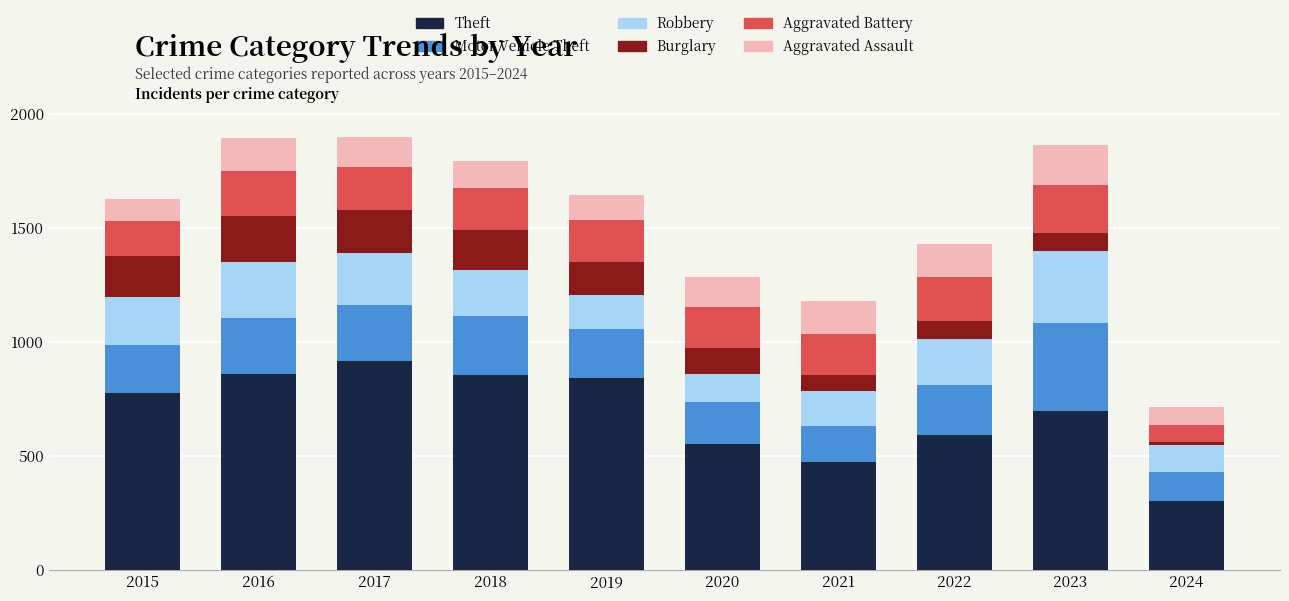

Which category has the highest value in the Theft series?

2017